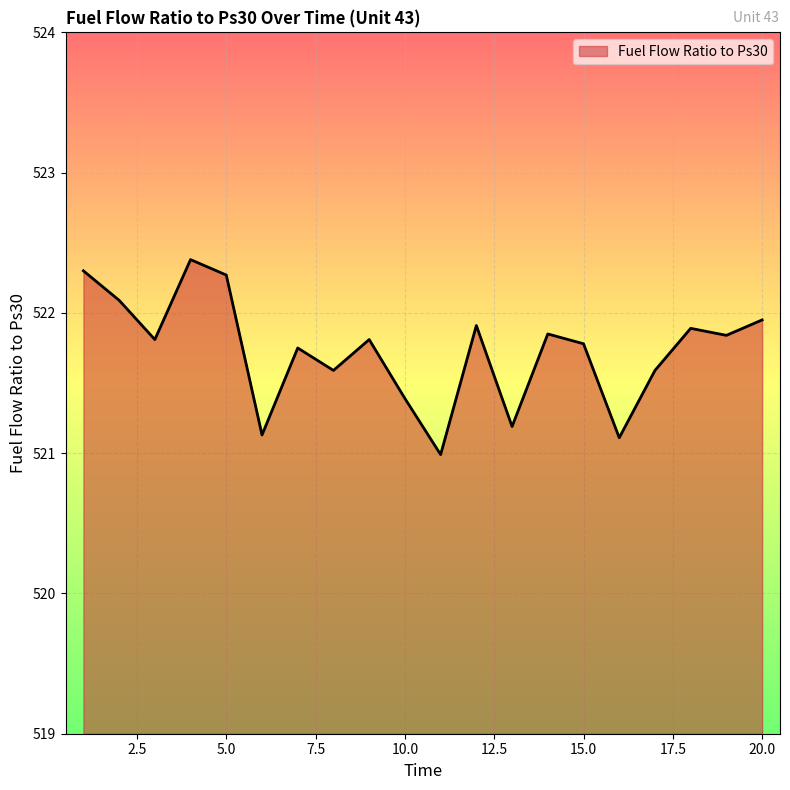

What is the maximum value shown in the chart?

522.4